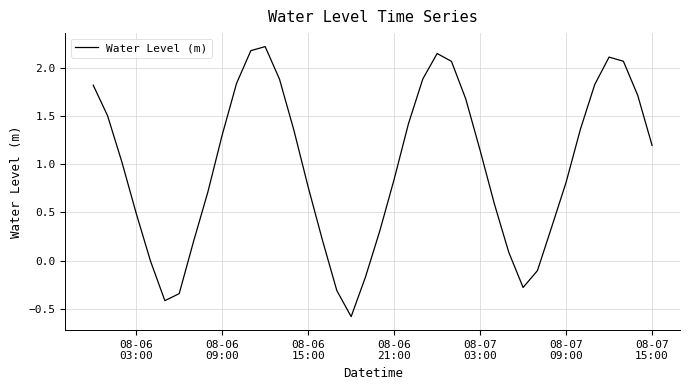

What is the smallest value displayed?

-0.6